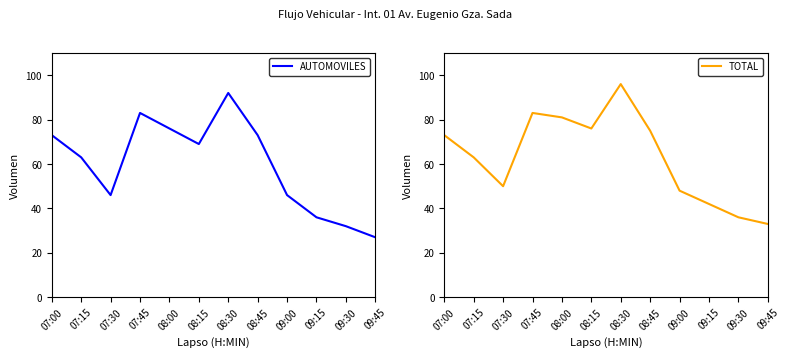

What is the sum of the TOTAL values at 09:15 and 08:15?

118